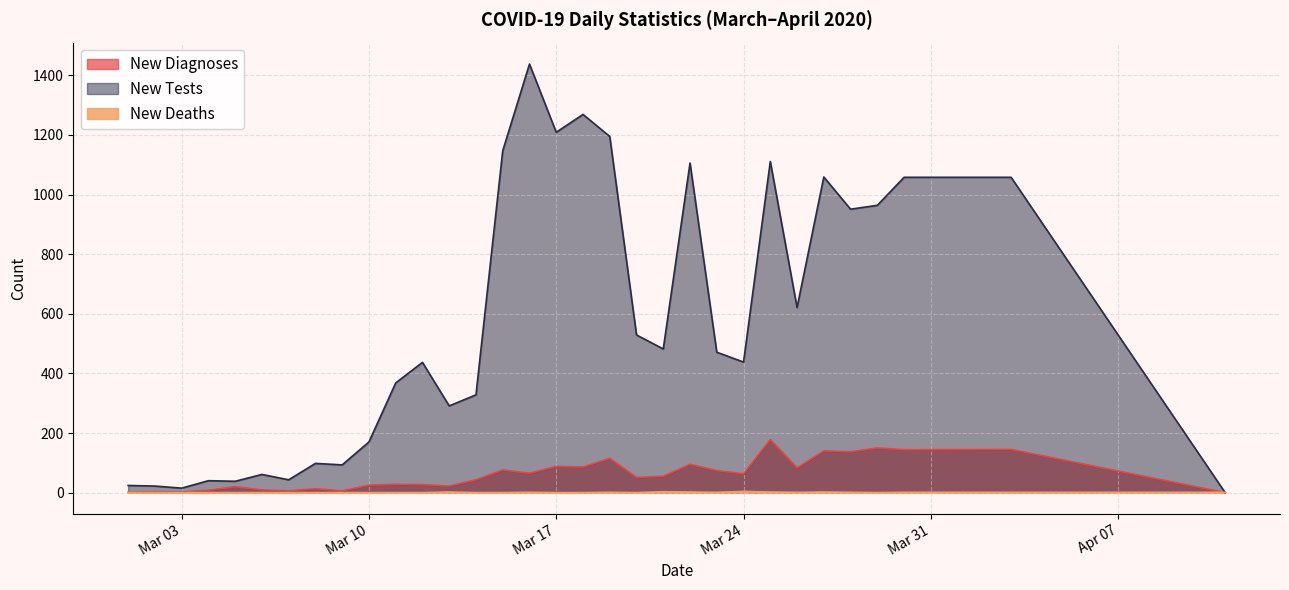

Where do new_deaths and new_diagnoses first cross each other?

2020-04-03 and 2020-04-11